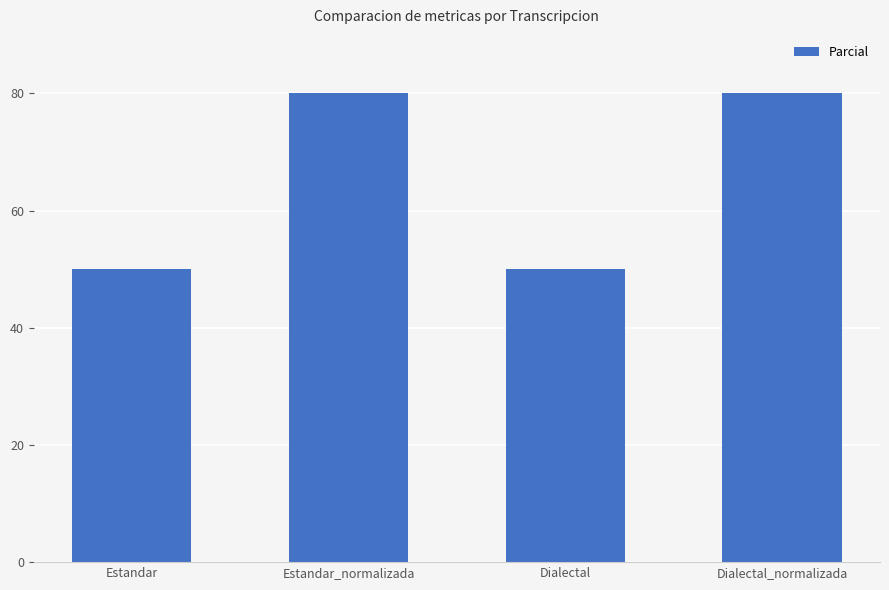

What is the minimum value shown in the chart?

50